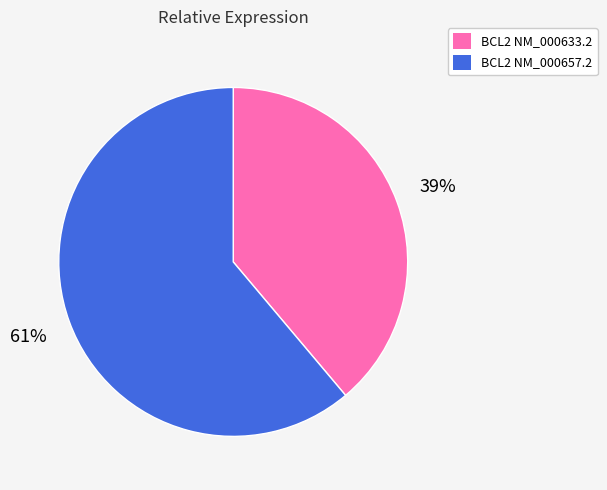

Does BCL2 NM_000633.2 account for over 50% of the chart?

No